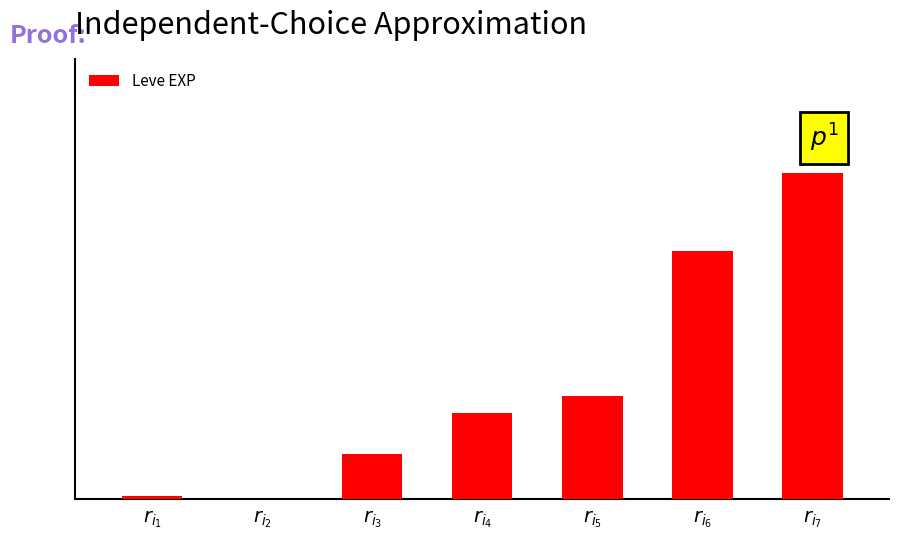

List the labels in order of value, largest first.

$r_{i_7}$, $r_{i_6}$, $r_{i_5}$, $r_{i_4}$, $r_{i_3}$, $r_{i_1}$, $r_{i_2}$